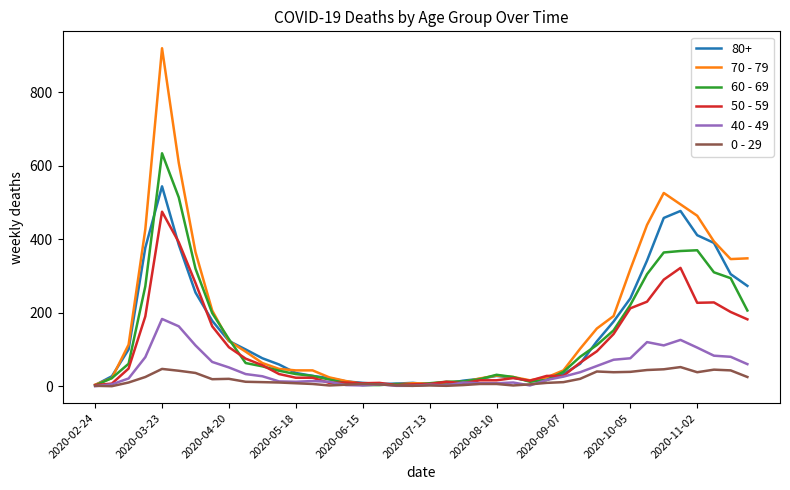

Which series has the largest range (max minus min)?

70 - 79